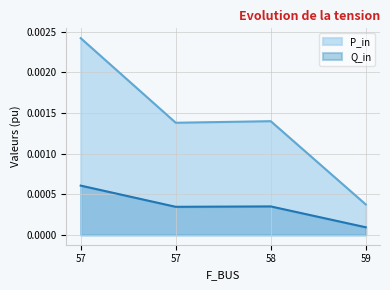

True or false: P_in has a value of 0.0 at 58.

True